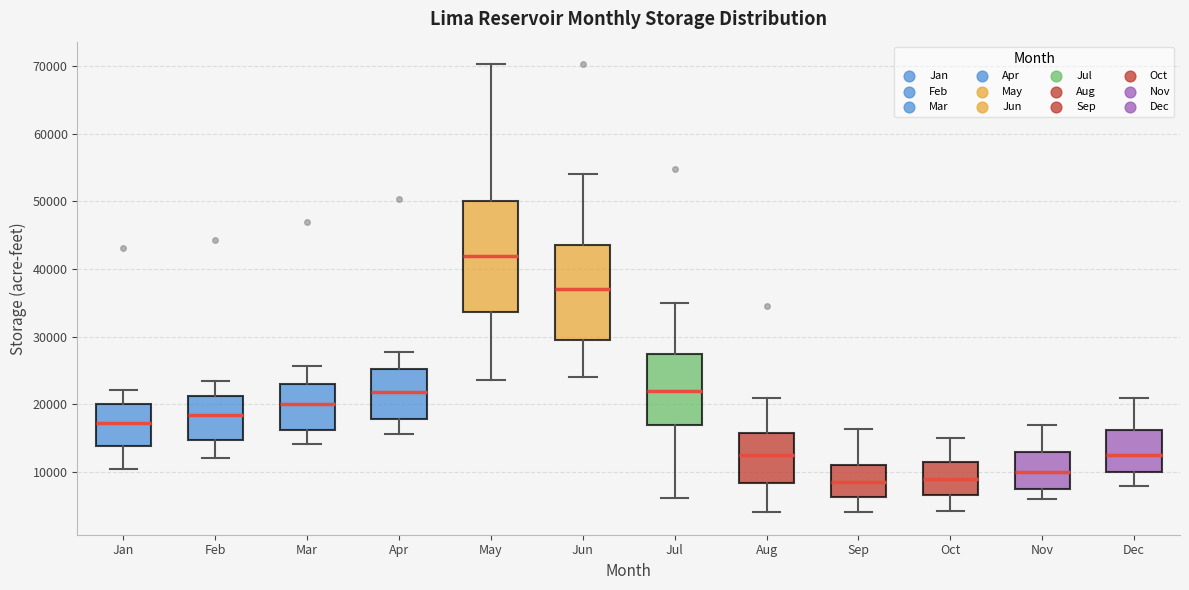

Comparing the boxes themselves (not the whiskers), which one is the tallest?

May